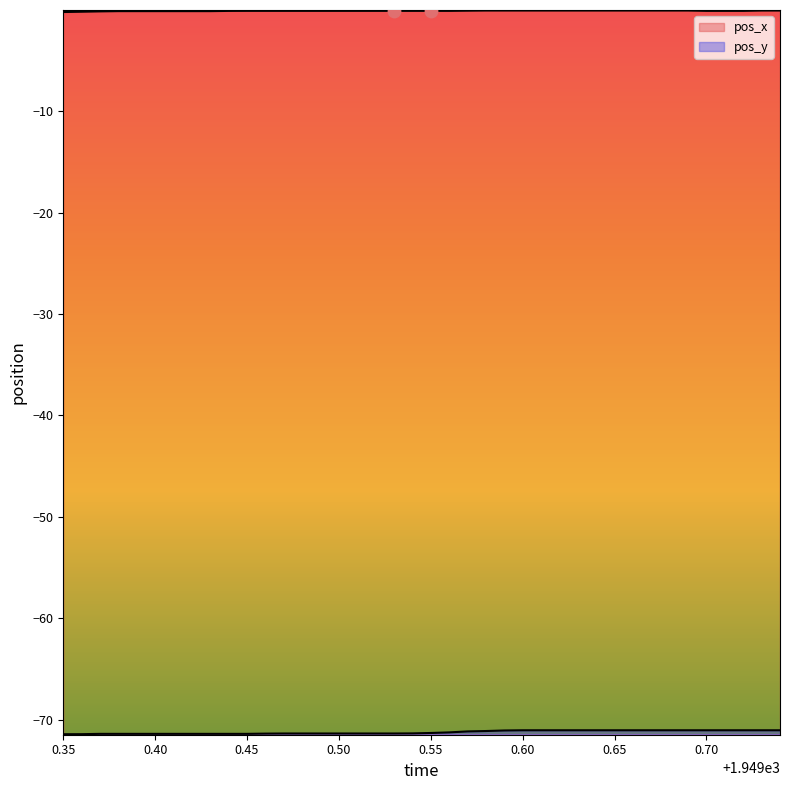

At how many categories does at least one series exceed -30?

40